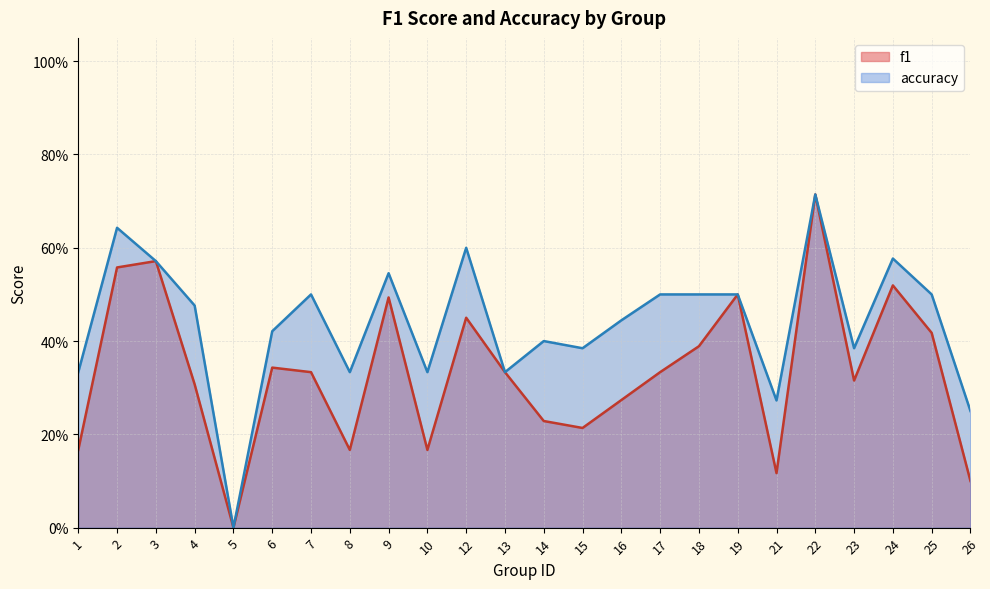

The value of f1 at 26 is 0.1. True or false?

True